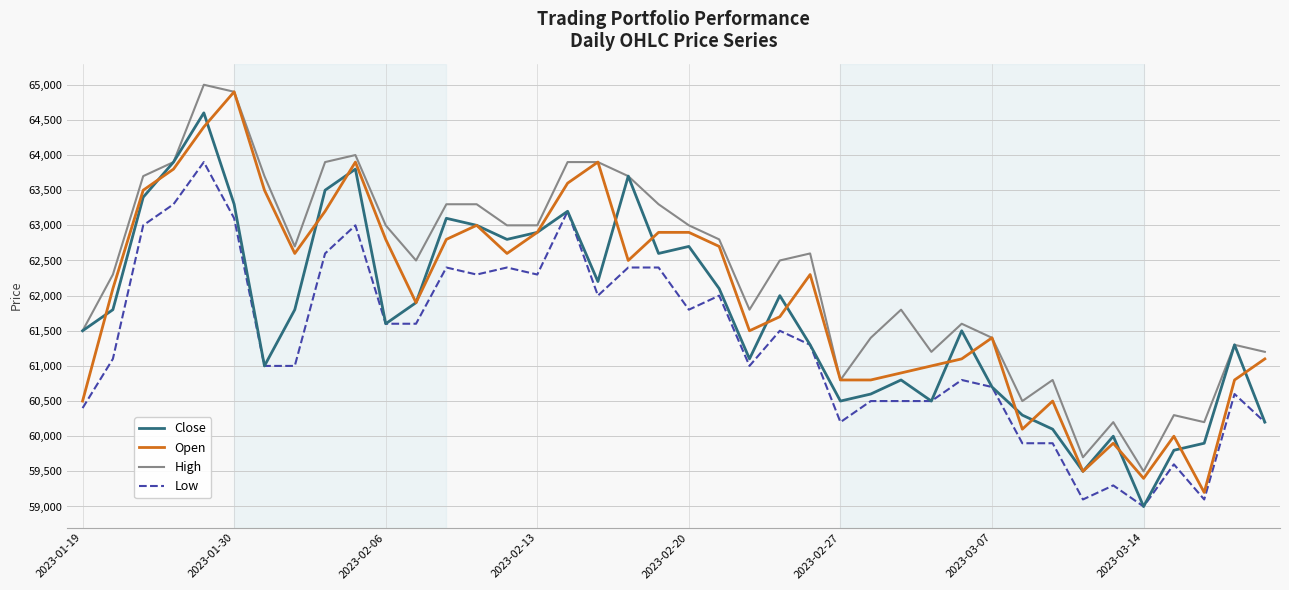

What is the highest value of the Open series?

64900